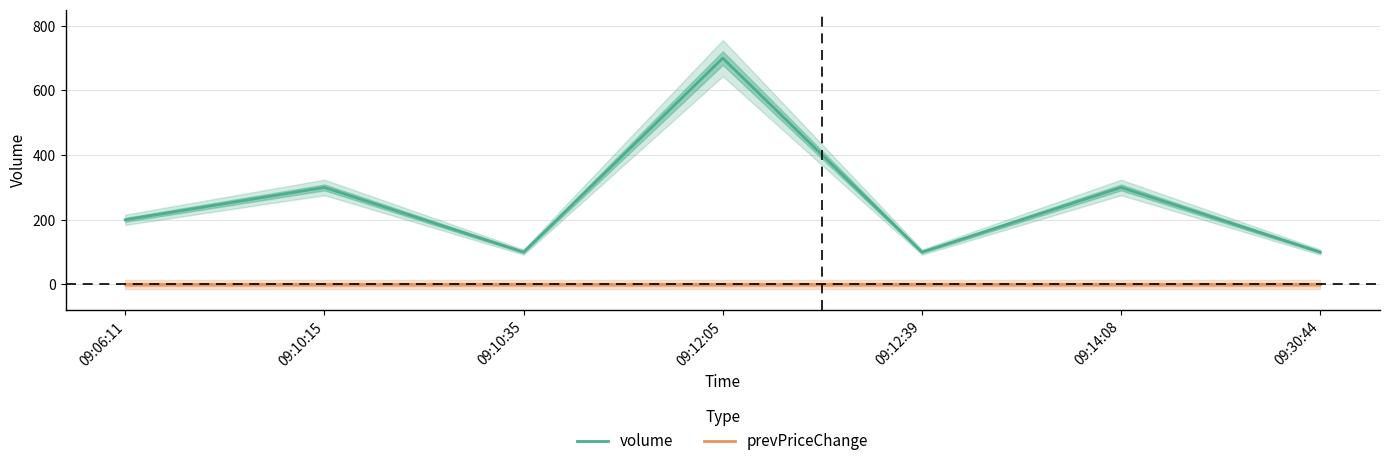

How many series are shown in this chart?

2